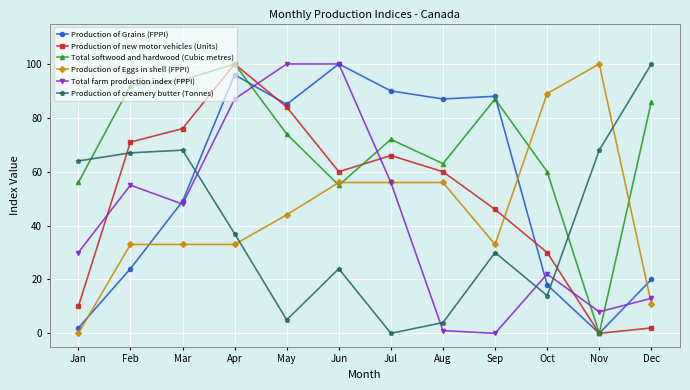

At which category does Production of Grains (FPPI) reach its first local valley?

May